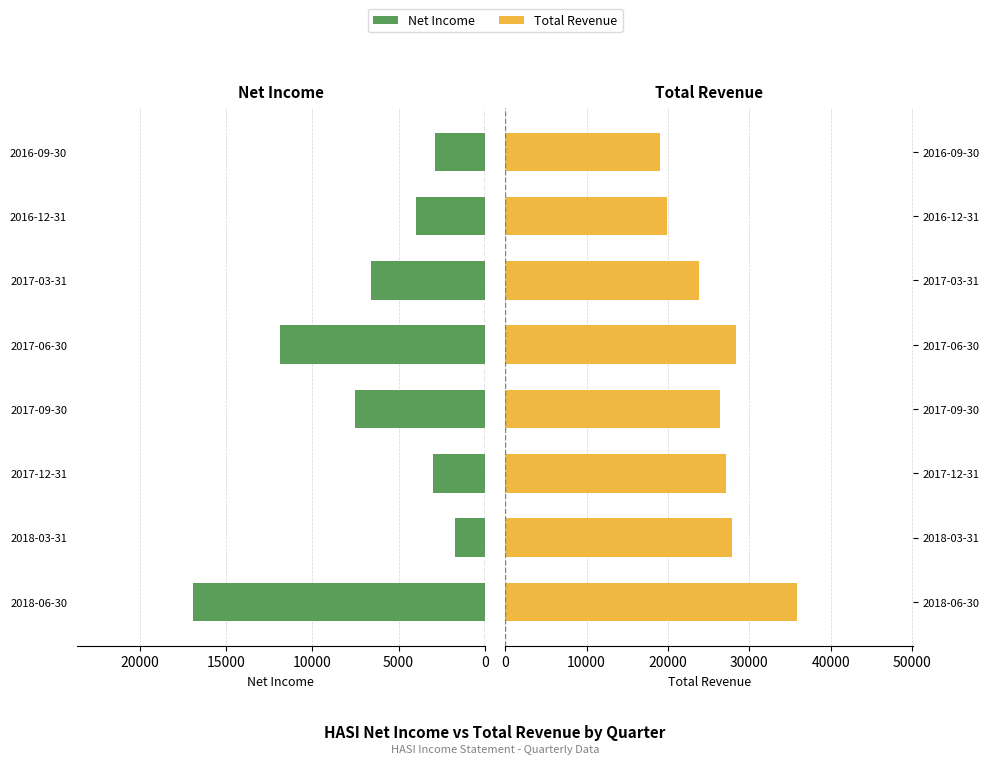

What is the approximate value of Total Revenue at 2018-06-30, to the nearest 50?

35800